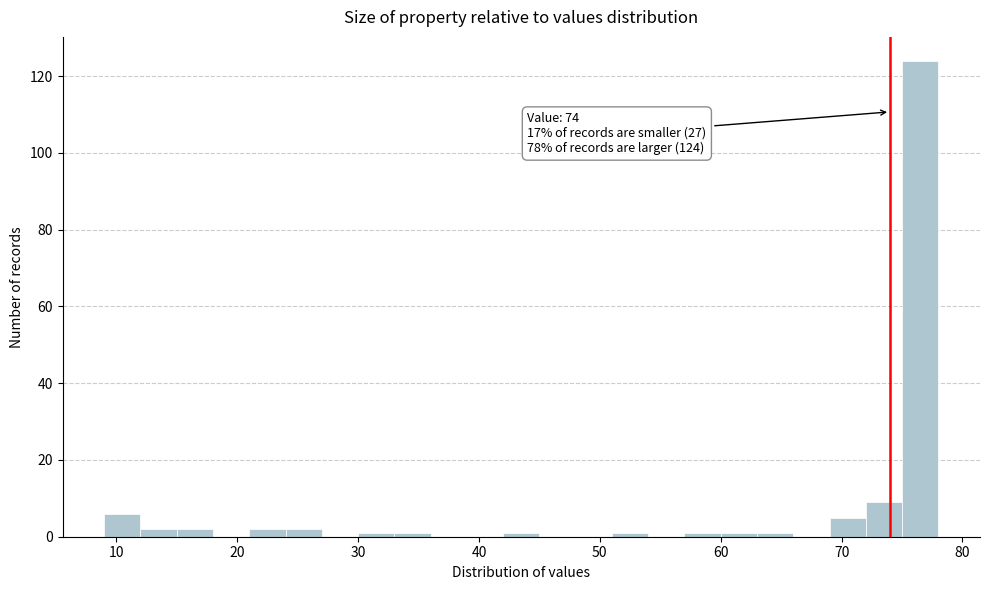

Around what value on the x-axis is the tallest bar? Give the approximate position of its centre, as read against the axis.

77